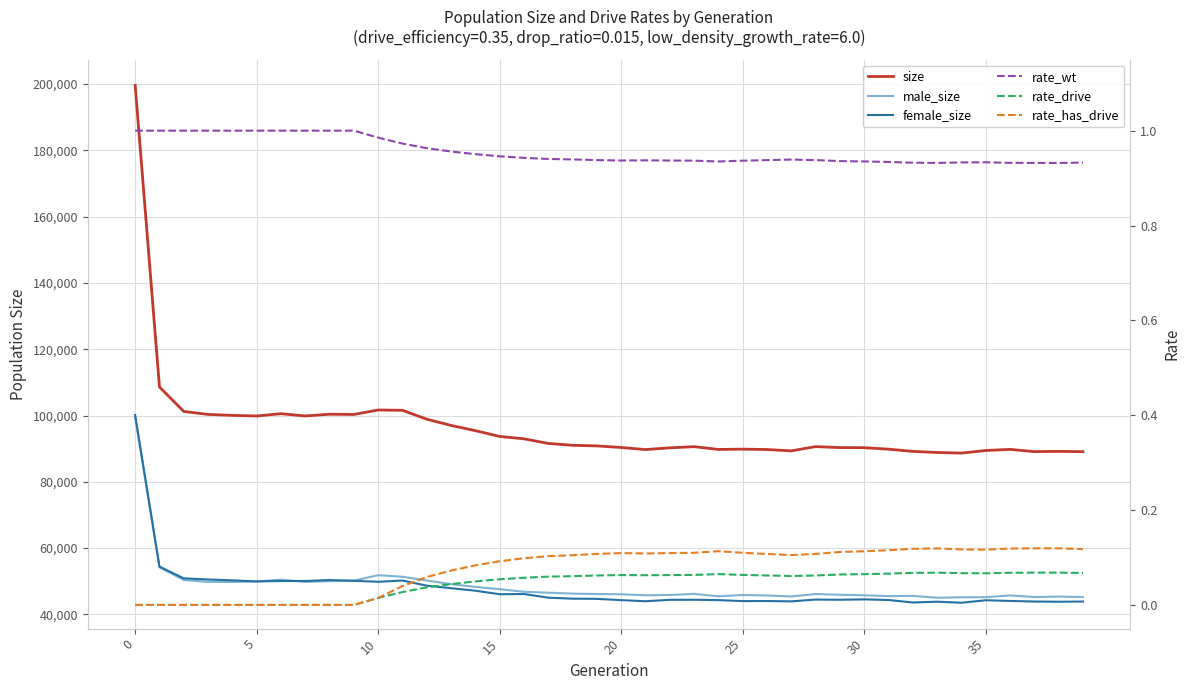

What is the approximate value of female_size at 26?

44029.0